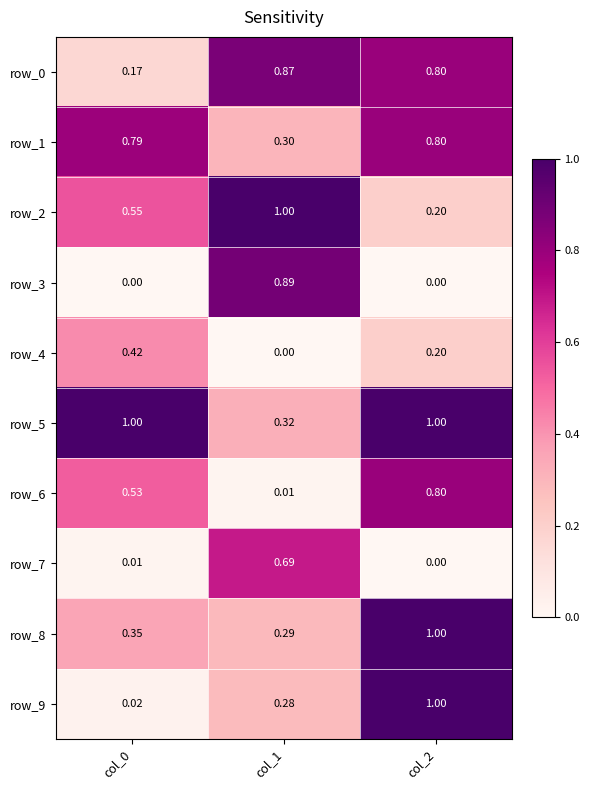

What is the sum of the row_1 values at col_1 and col_0?

1.1